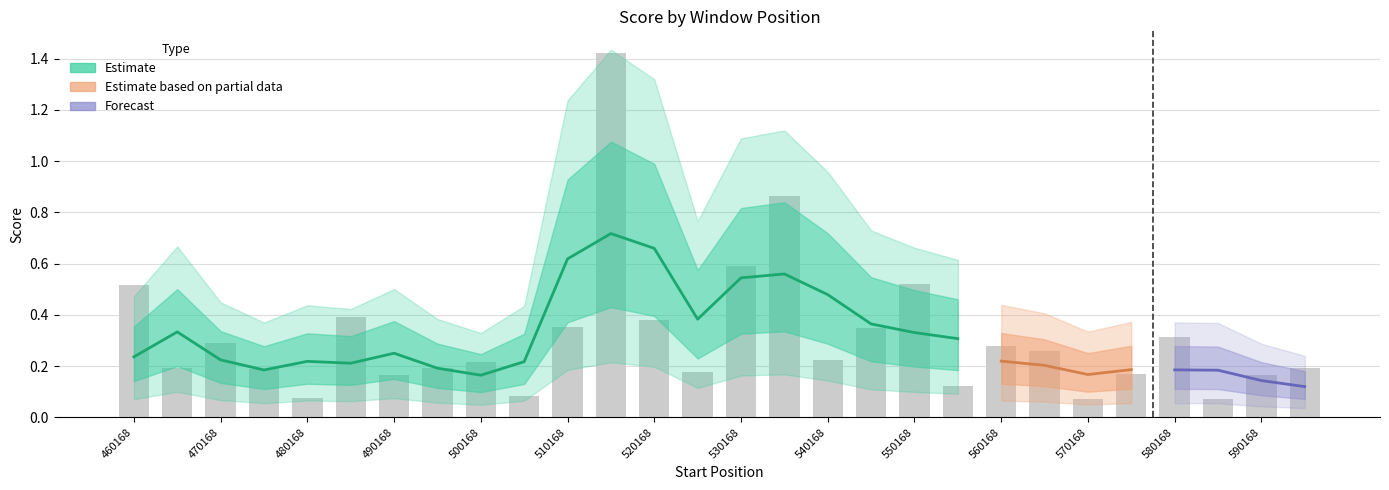

What is the sum of the values at 3 and 11?

1.6